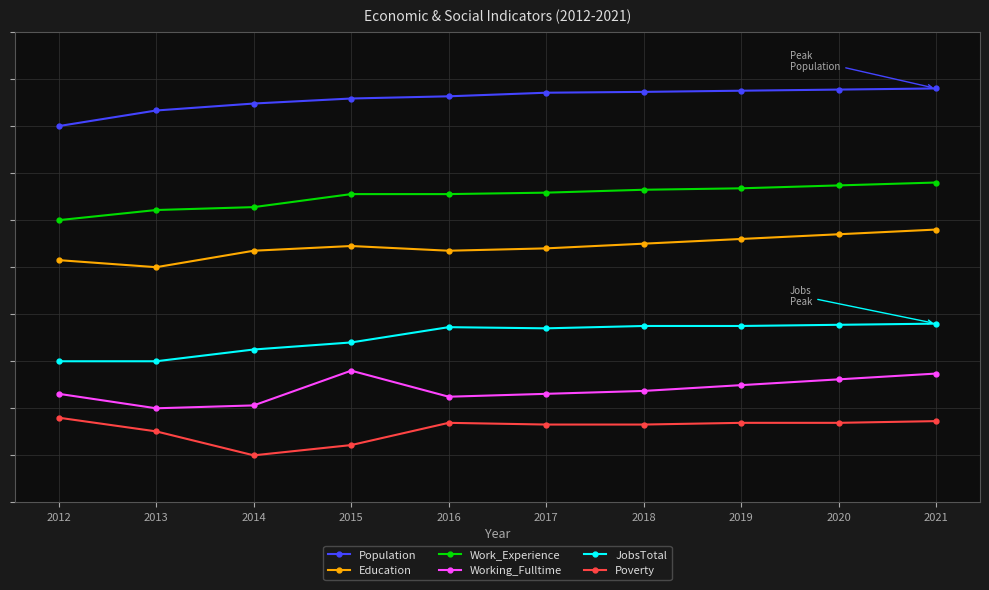

True or false: Population and Poverty cross at least once.

False